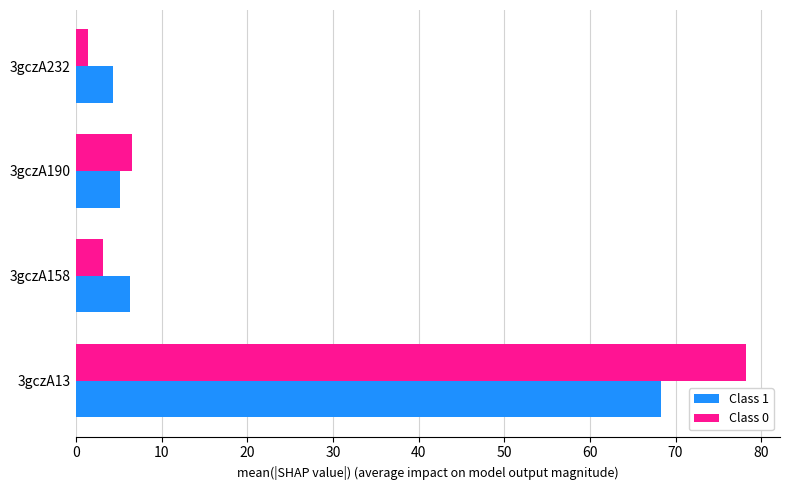

What is the greatest value displayed?

78.3